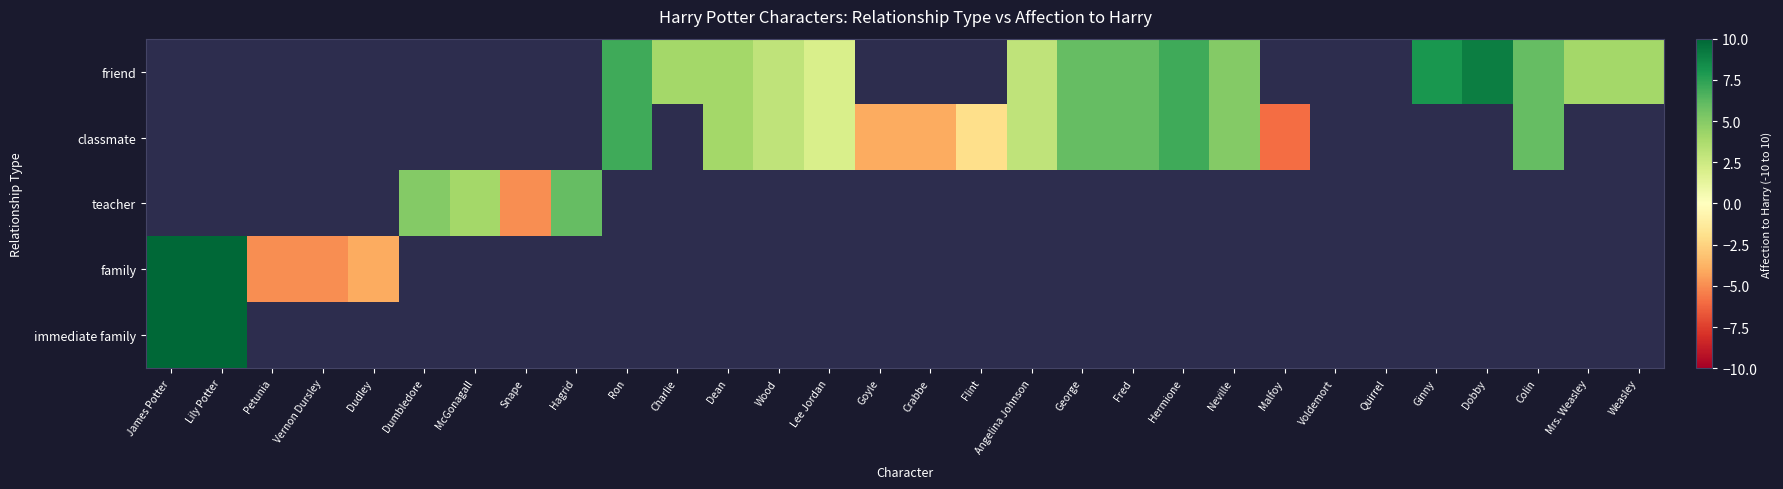

What is the smallest value displayed?

-6.0